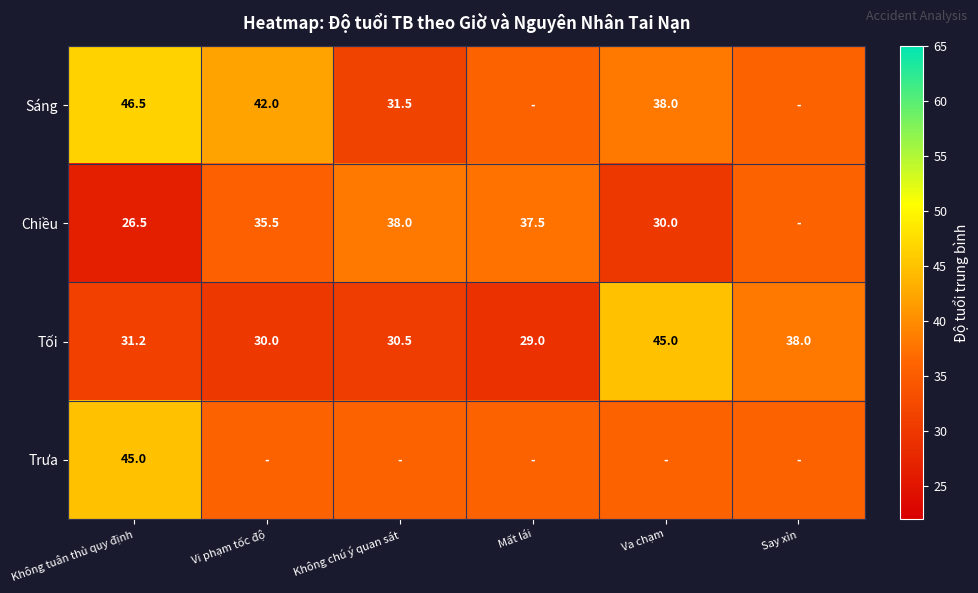

At how many categories does at least one series exceed 41?

3